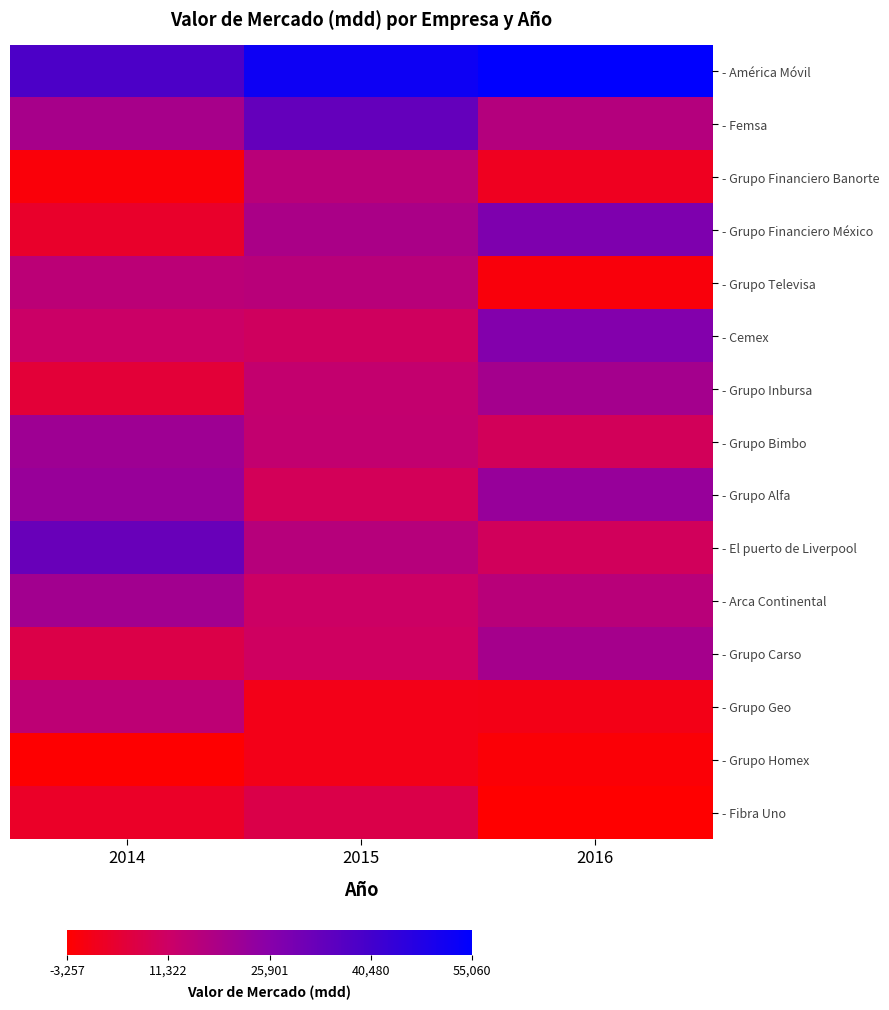

What is the maximum value shown in the chart?

55060